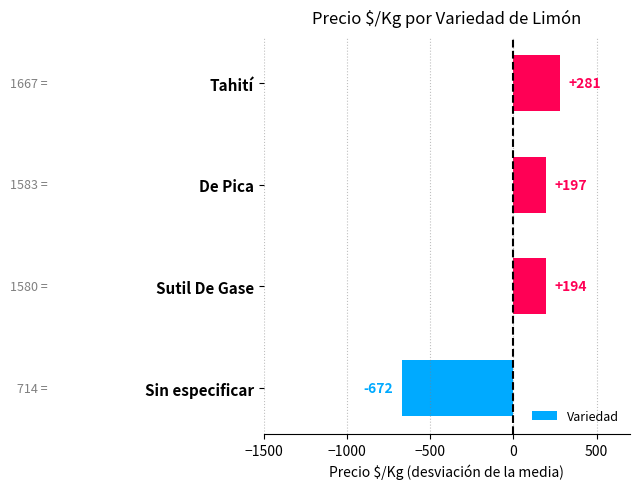

Rank the categories by value from lowest to highest.

Sin especificar, Sutil De Gase, De Pica, Tahití